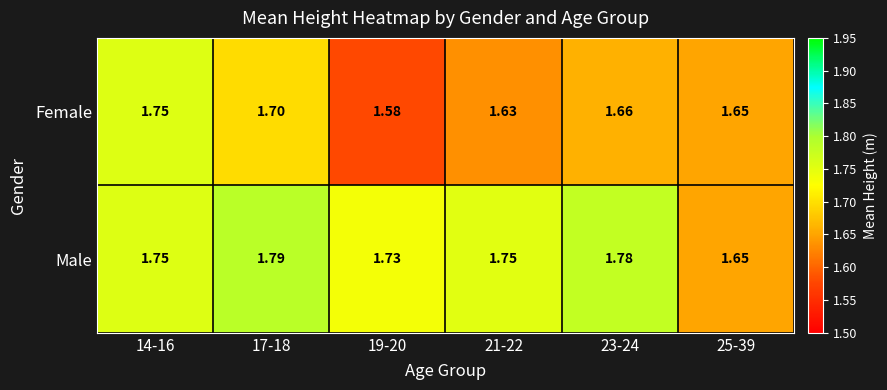

At how many categories does at least one series exceed 1?

6